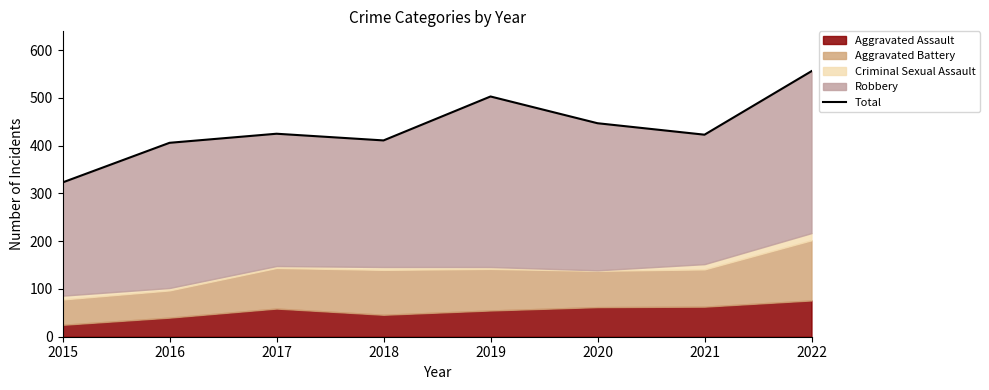

List the labels in order of value, largest first.

2022, 2019, 2020, 2017, 2021, 2018, 2016, 2015